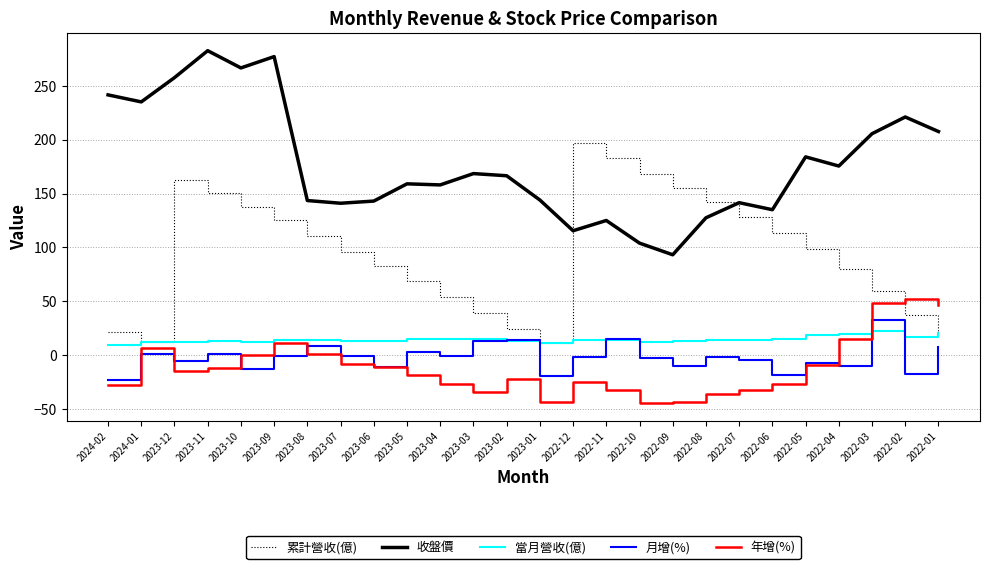

Which series has the largest total across all categories?

收盤價